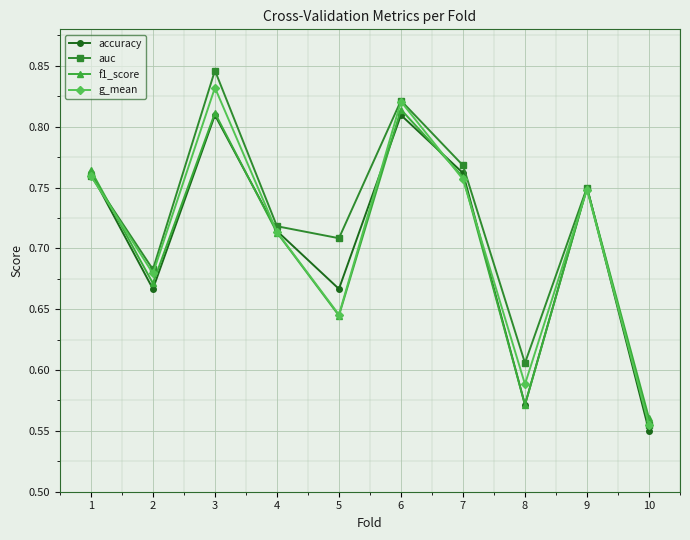

The f1_score series shows 0.3 at 9. True or false?

False